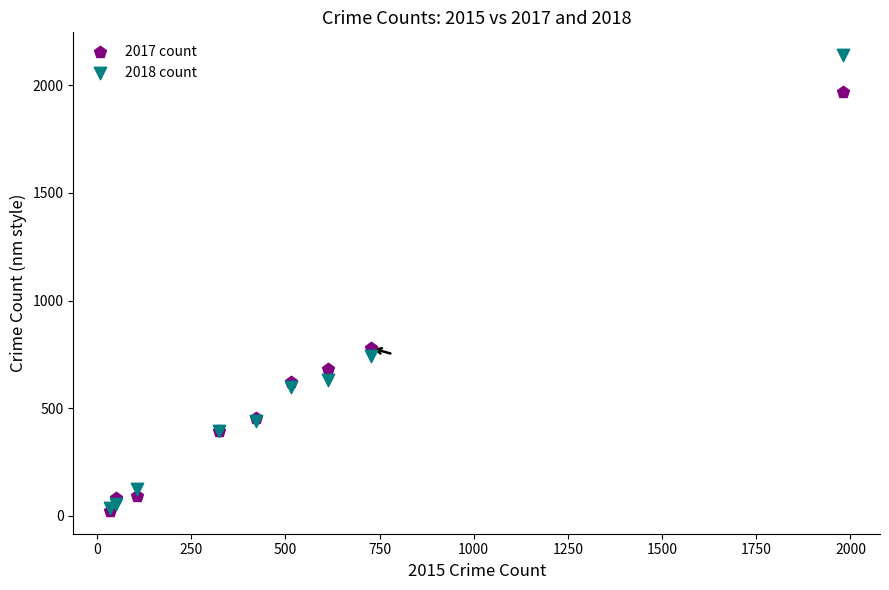

In the 2017 count series, what Y value is closest to 995?

780